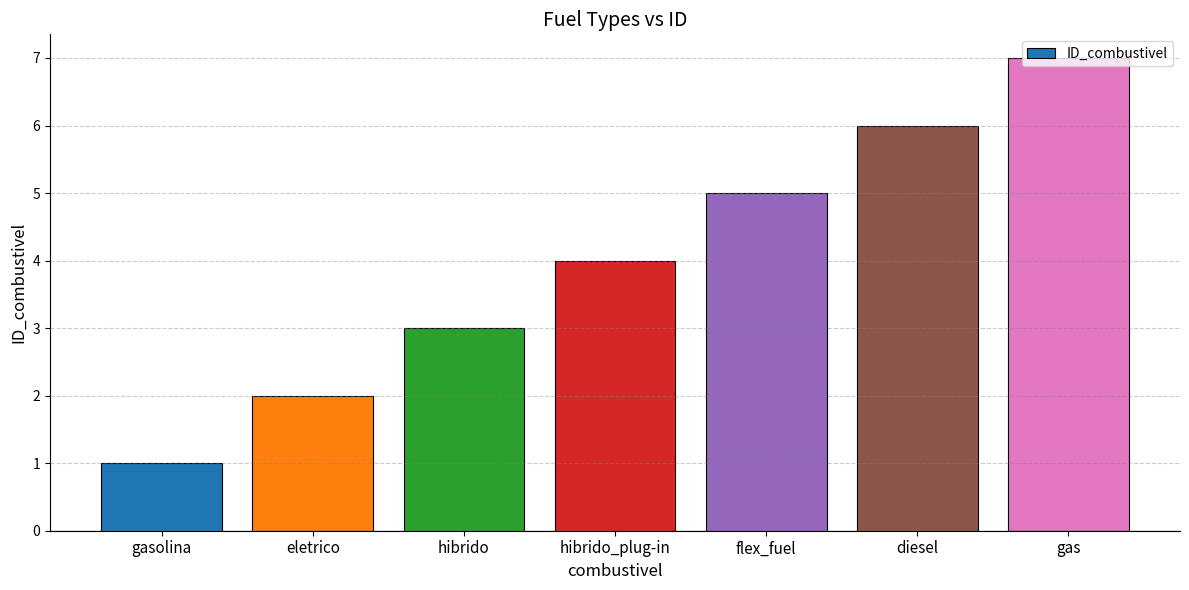

What is the label of the 7th bar from the left?

gas